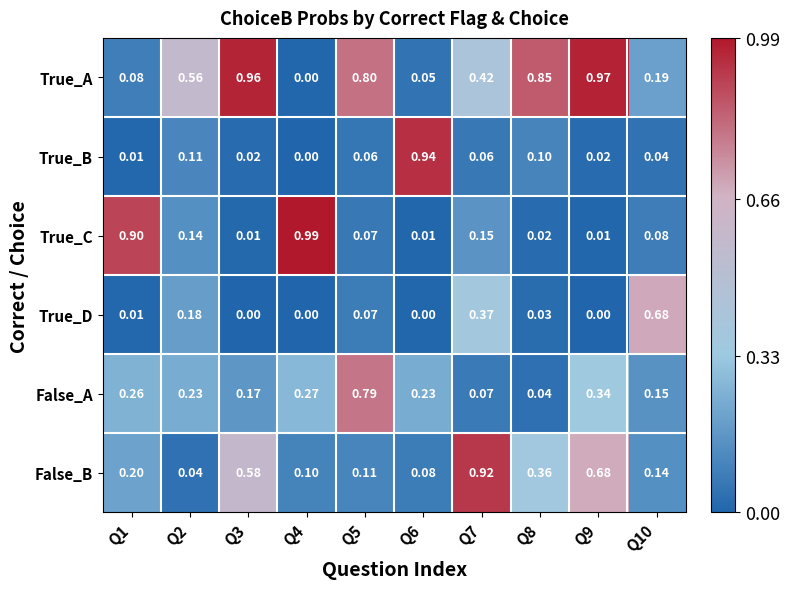

What is the total value across all series at Q4?

1.4